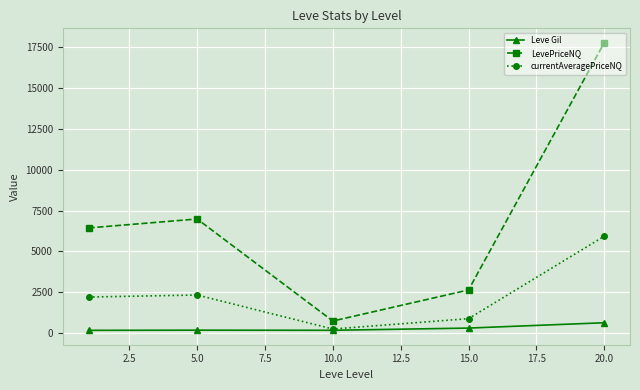

What is the value of the currentAveragePriceNQ point at the 4th from the left?

879.0